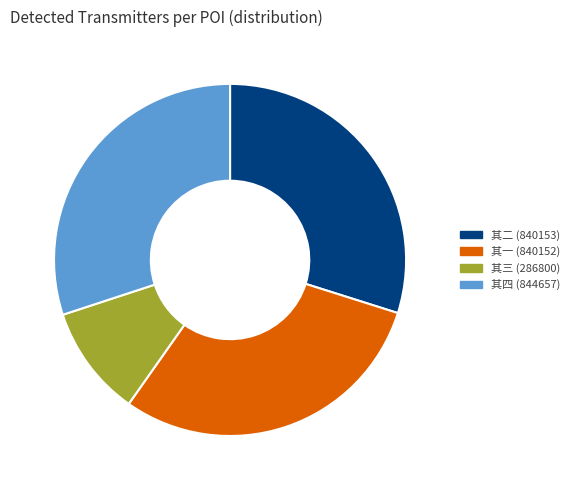

Is there any slice that represents more than half of the pie?

No